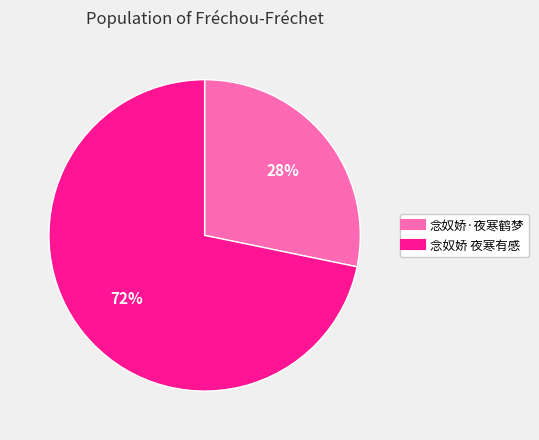

Is the sum of 念奴娇·夜寒鹤梦 and 念奴娇 夜寒有感 greater than half?

Yes